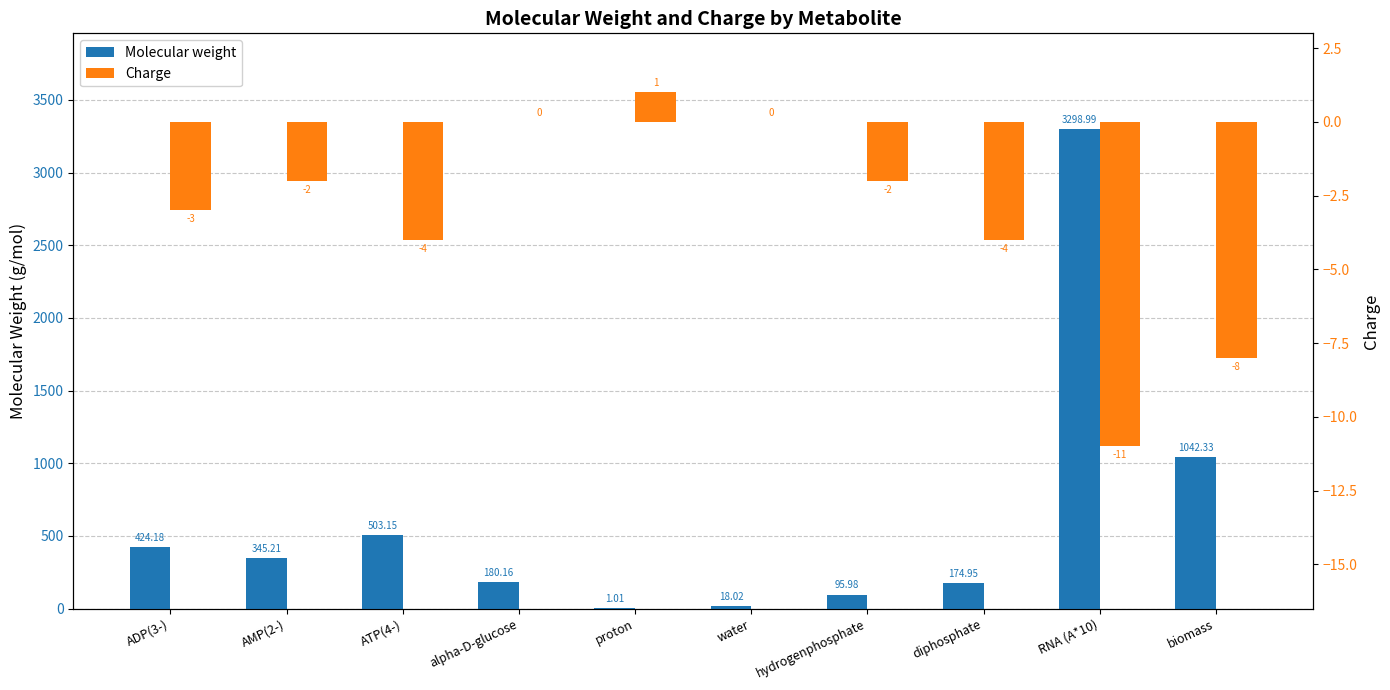

List the series in order of their overall mean, lowest first.

Charge, Molecular weight